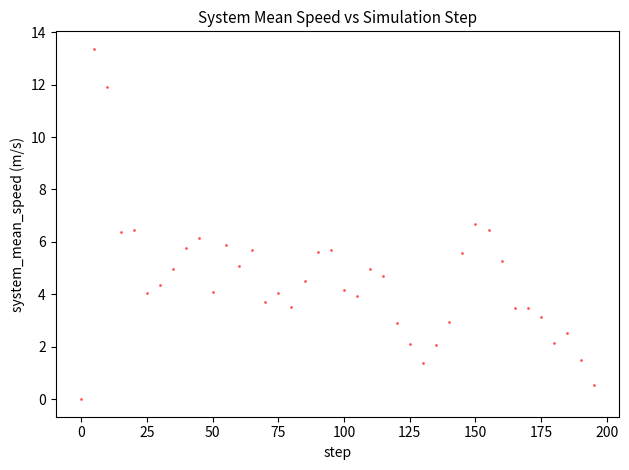

What is the range of X values (max minus min)?

195.0